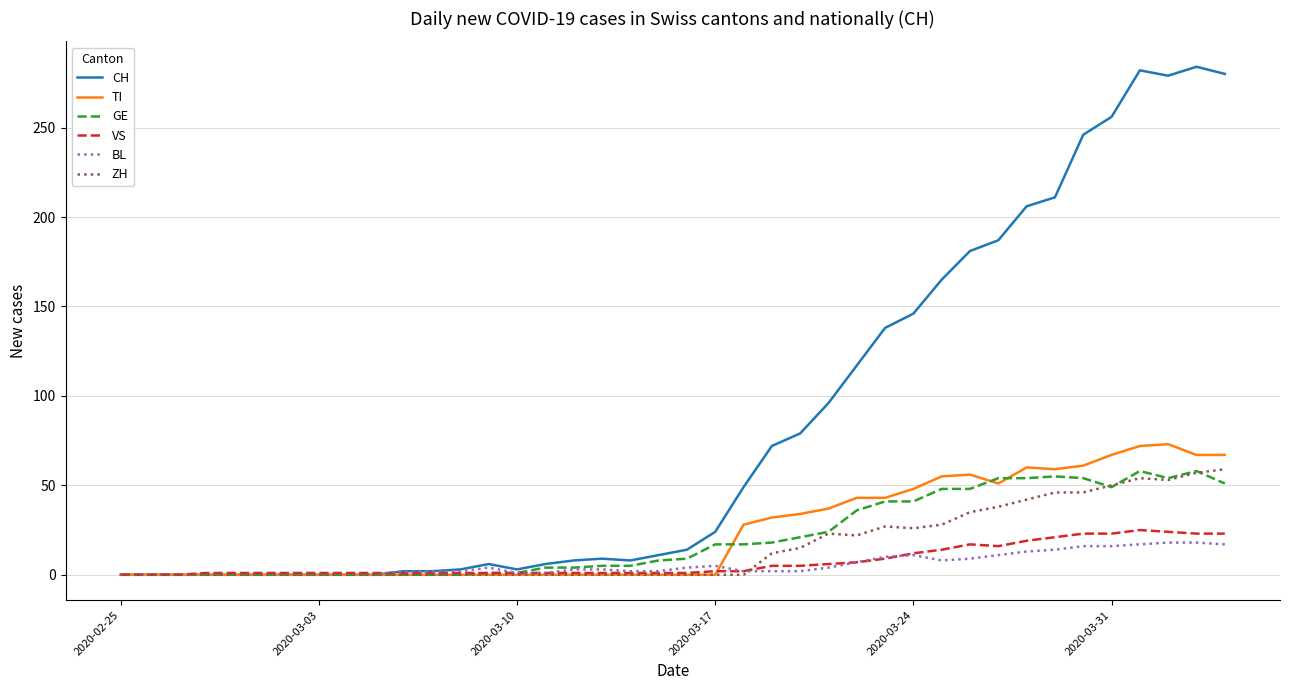

Which series has the largest range (max minus min)?

CH